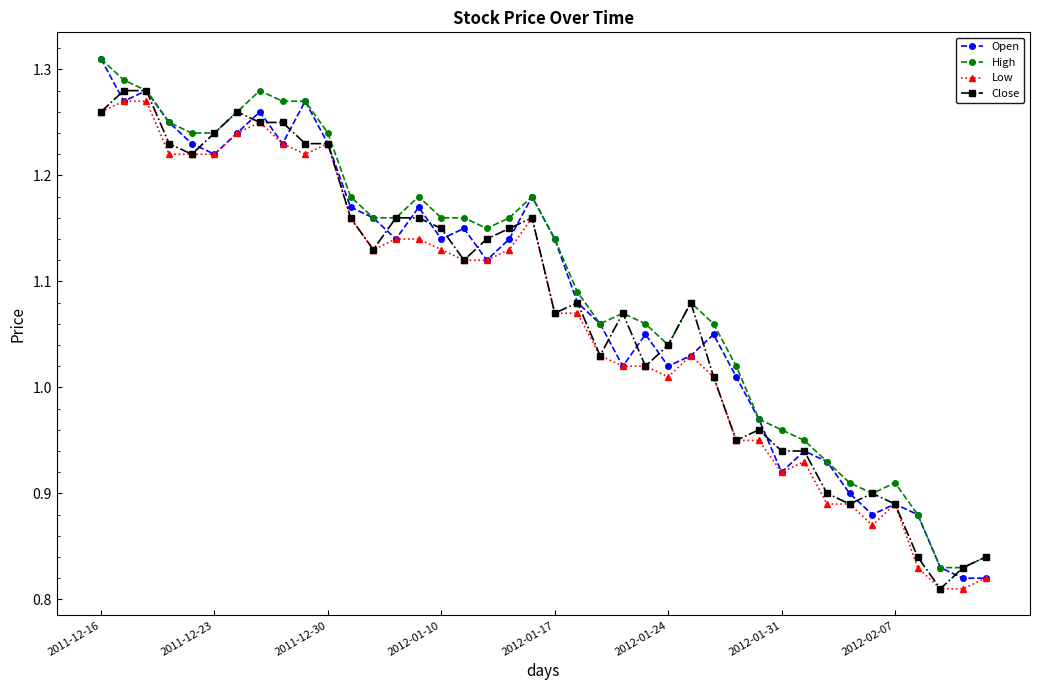

At how many categories does at least one series exceed 1?

29